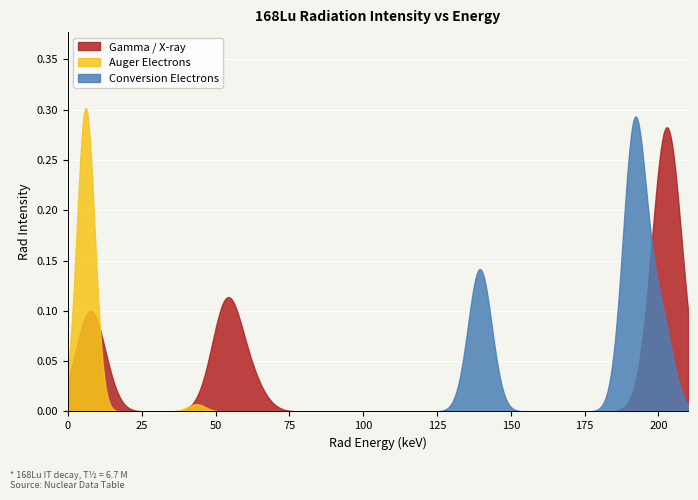

Which series has the largest range (max minus min)?

Auger Electrons